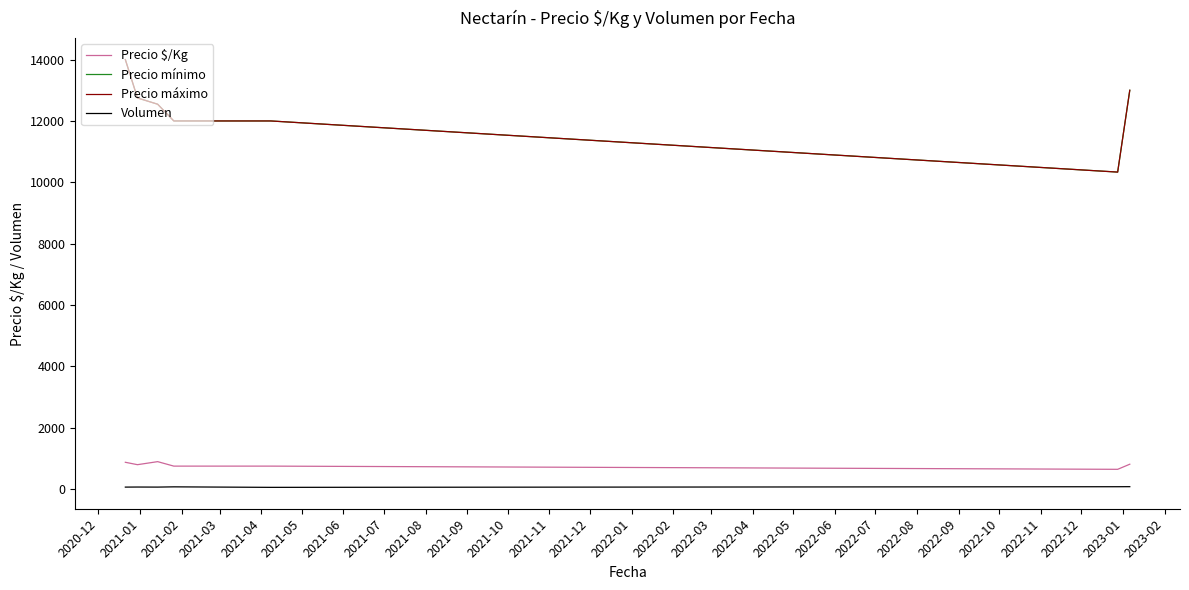

In Precio máximo, how many points are lower than both neighbors (excluding endpoints)?

1